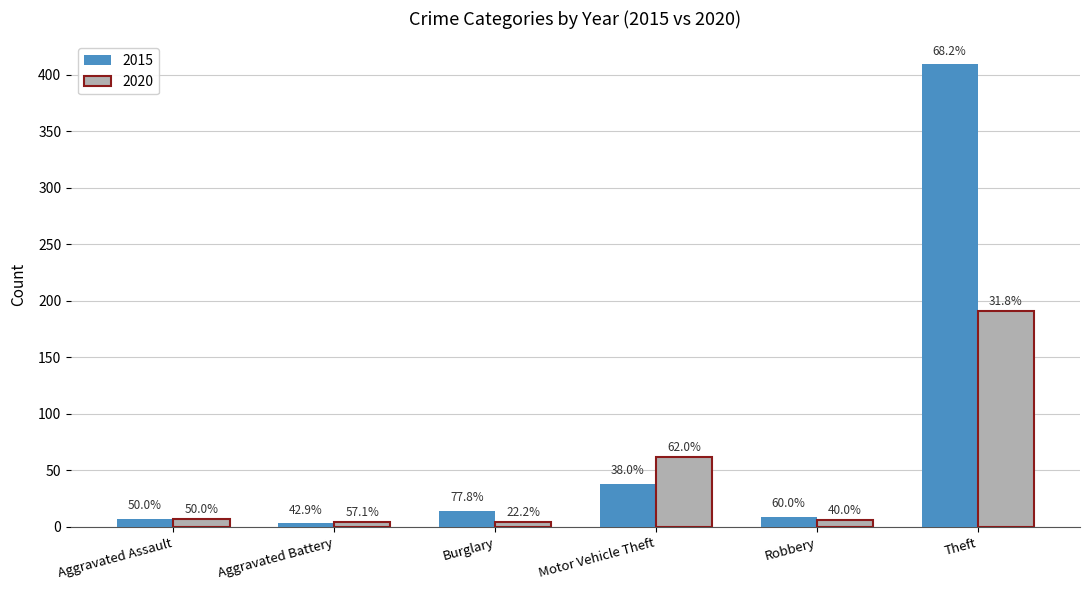

How many groups of bars are there?

6